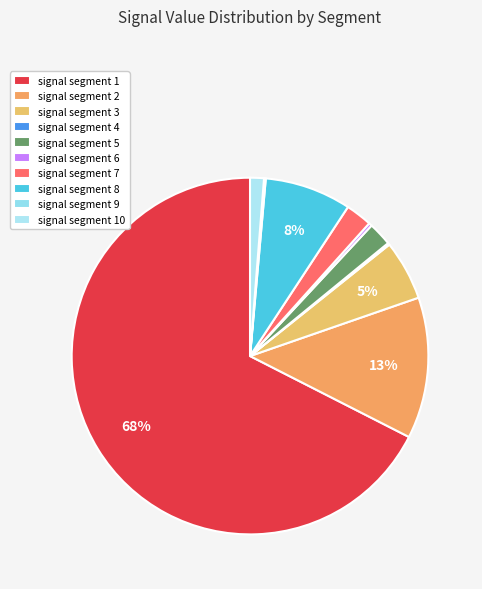

What is the smallest slice in the pie chart?

signal segment 9